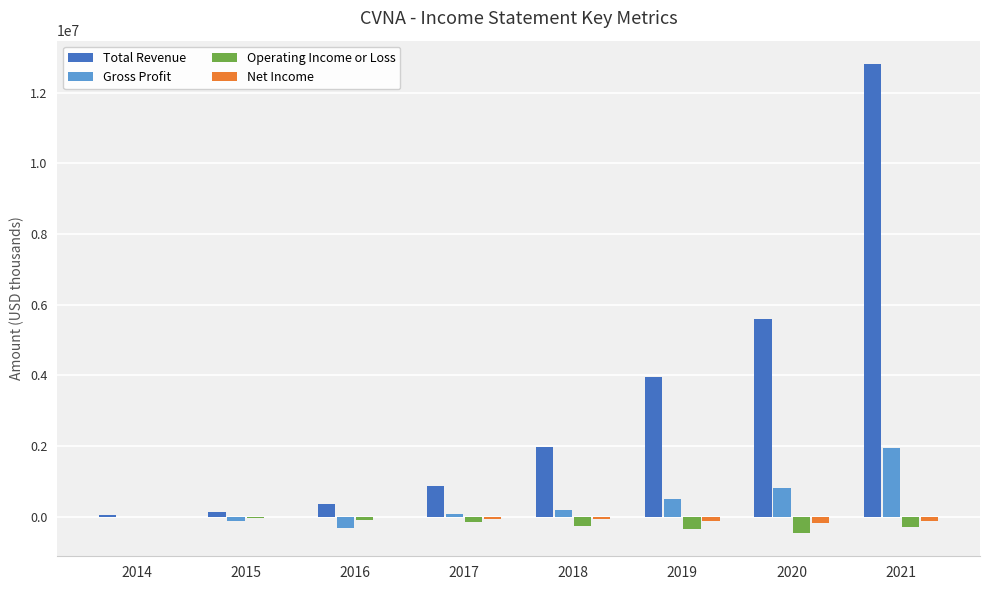

Where does the Operating Income or Loss series first go above -164300?

2014